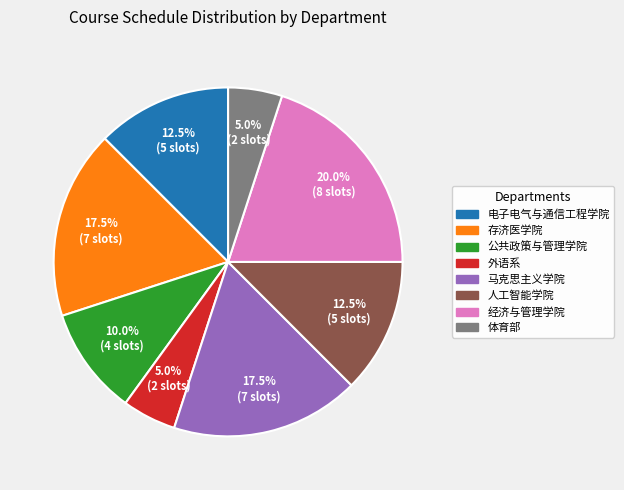

To the nearest percent, what is the average slice percentage?

12%